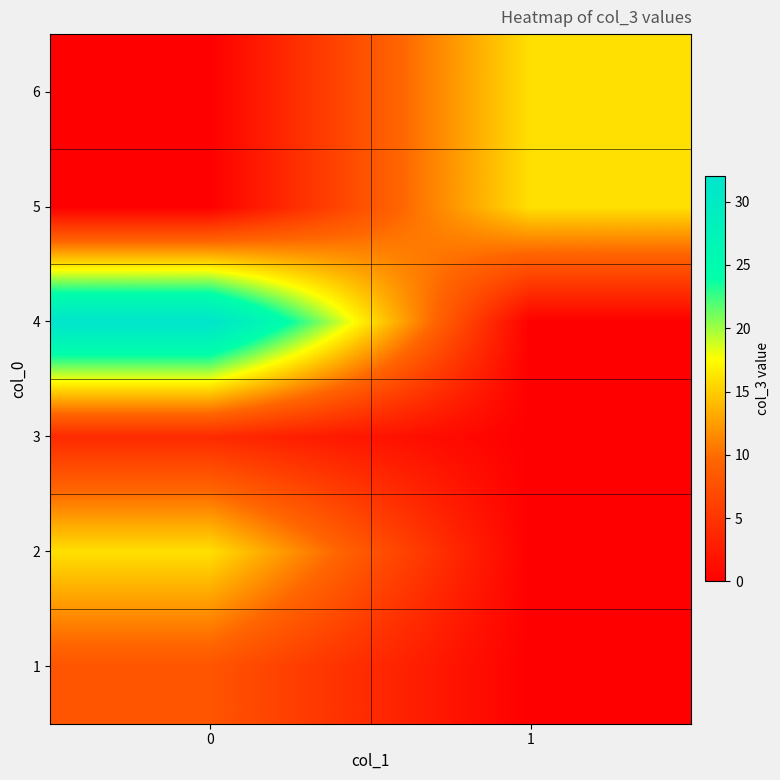

What is the total value across all series at 1?

32